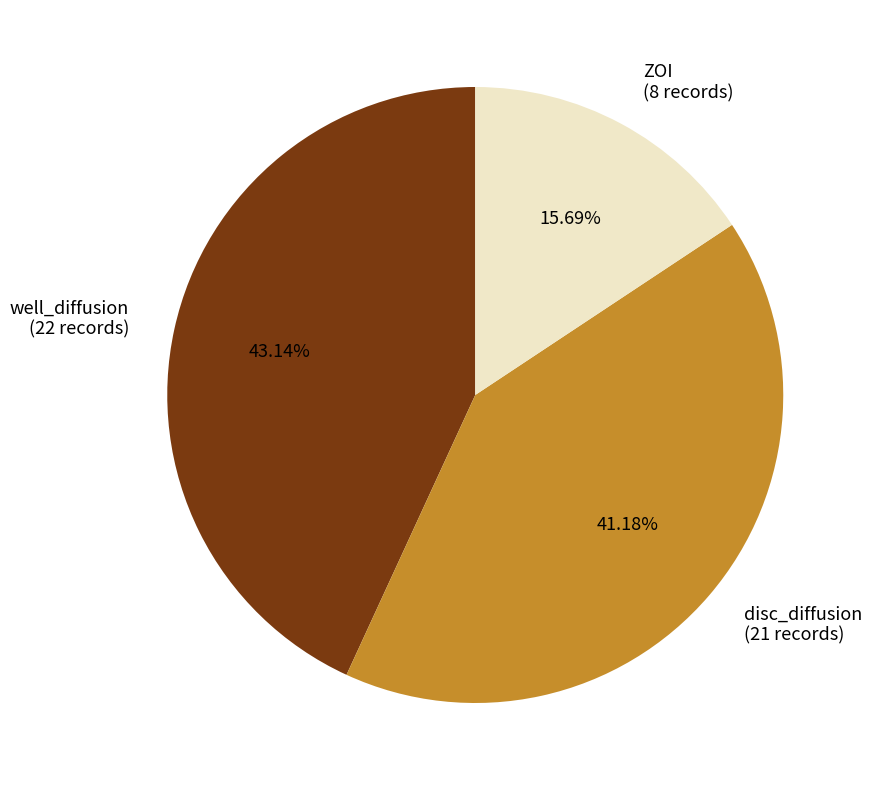

Does disc_diffusion represent more than half of the total?

No